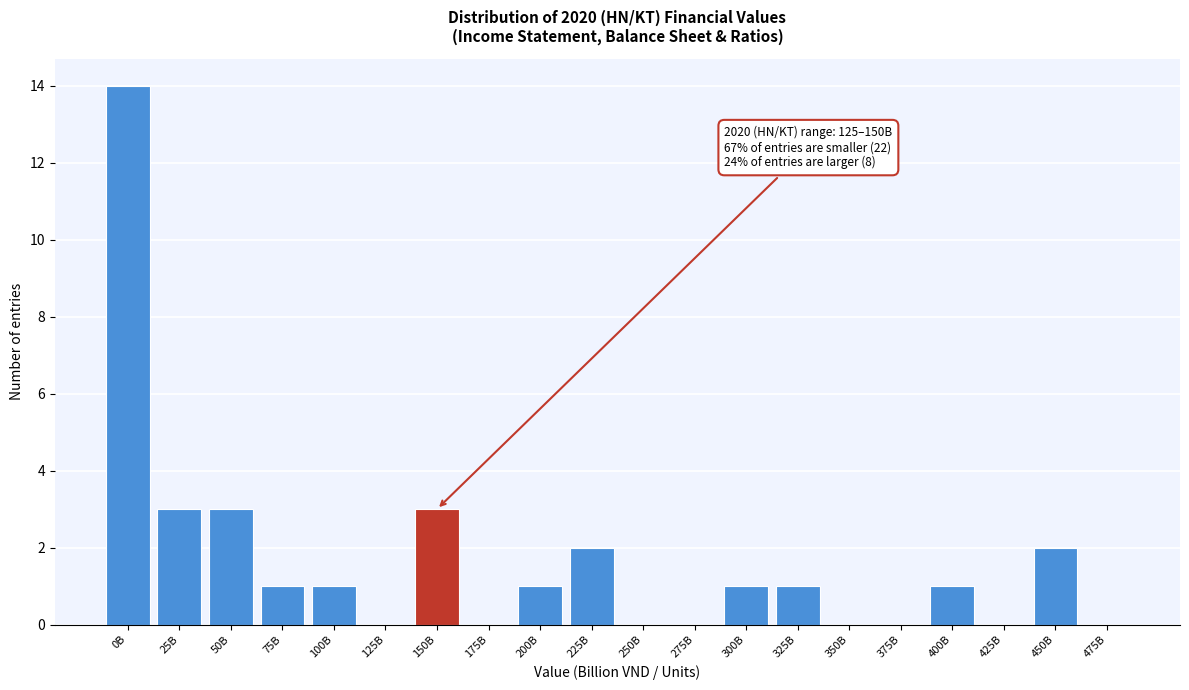

Reading left to right, extract all data points from this chart.

0B=14	25B=3	50B=3	75B=1	100B=1	125B=0	150B=3	175B=0	200B=1	225B=2	250B=0	275B=0	300B=1	325B=1	350B=0	375B=0	400B=1	425B=0	450B=2	475B=0